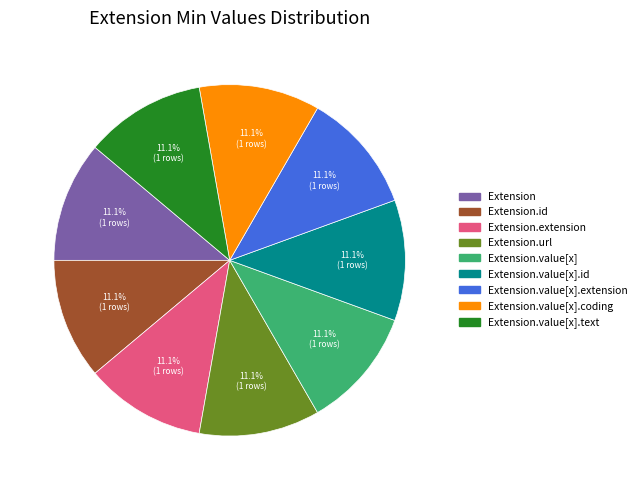

Is there a majority slice in this chart?

No